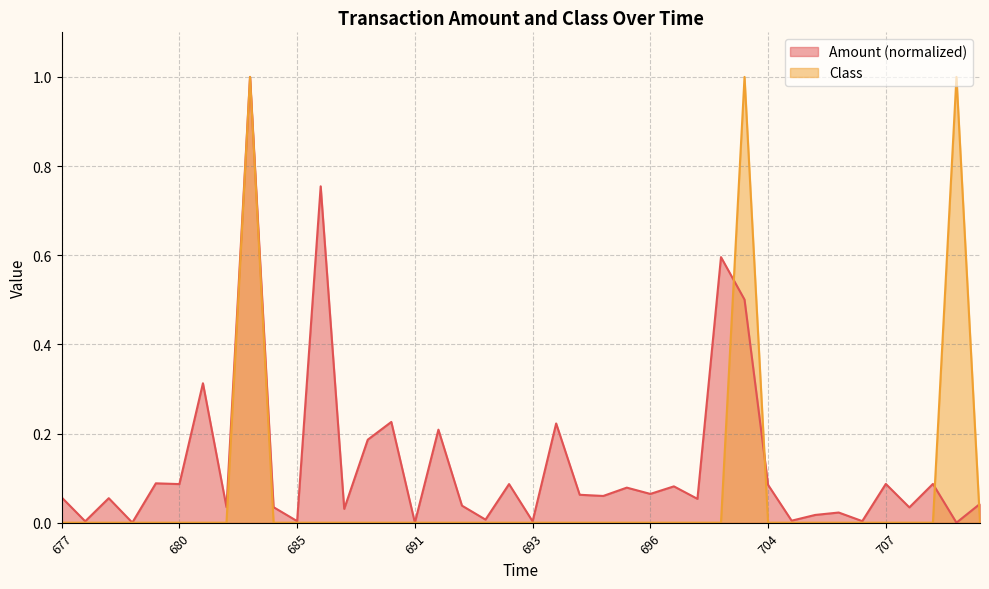

What is the sum of all Class values?

3.0